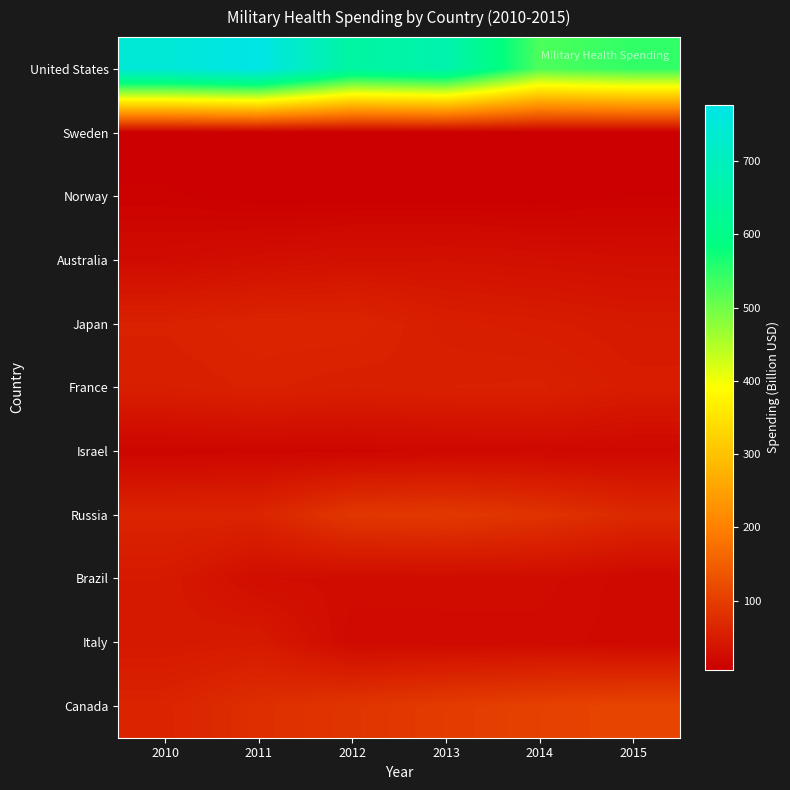

Between 2013 and 2015, which series saw the biggest shift?

United States